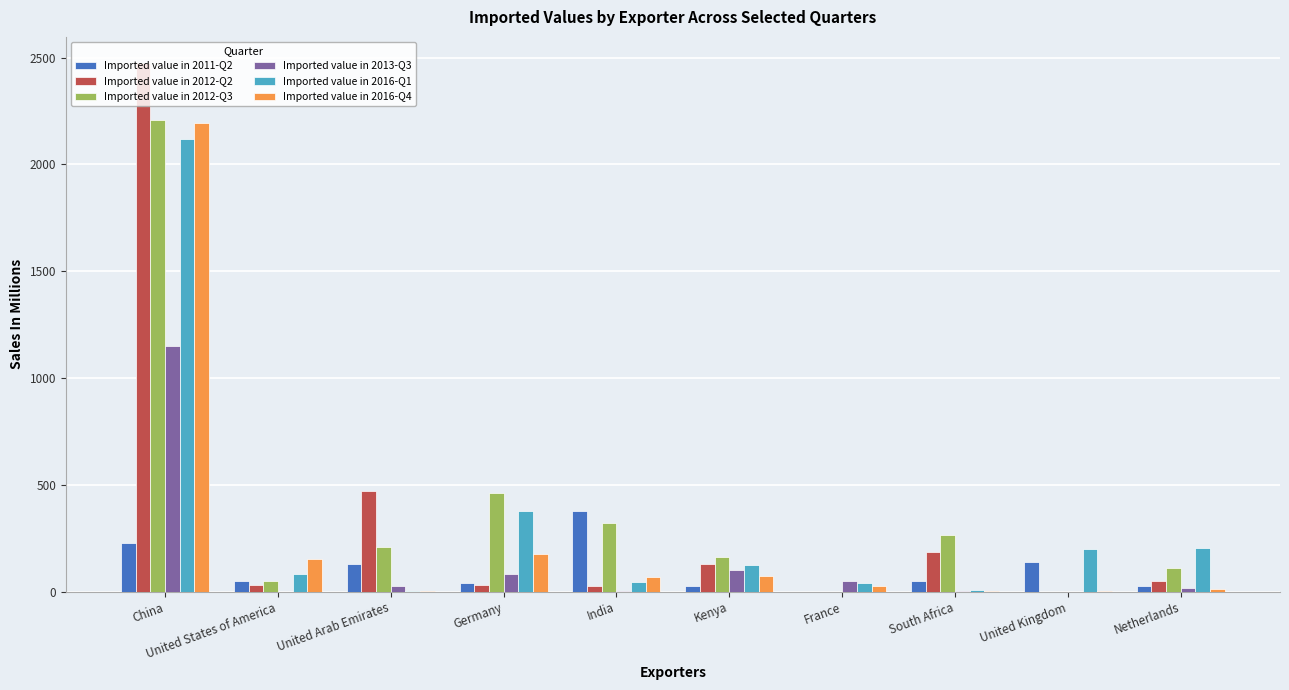

Which series has the widest spread of values?

Imported value in 2012-Q2